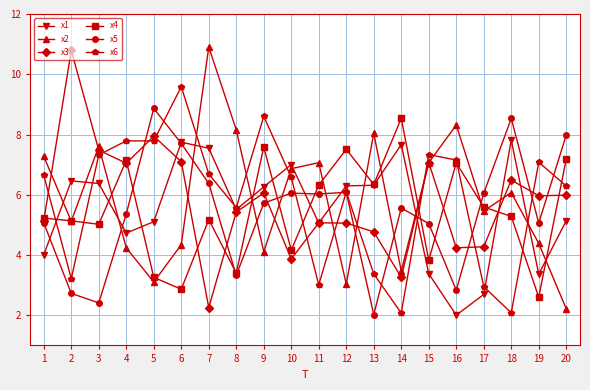

Does the chart display data point markers on the line(s)?

Yes